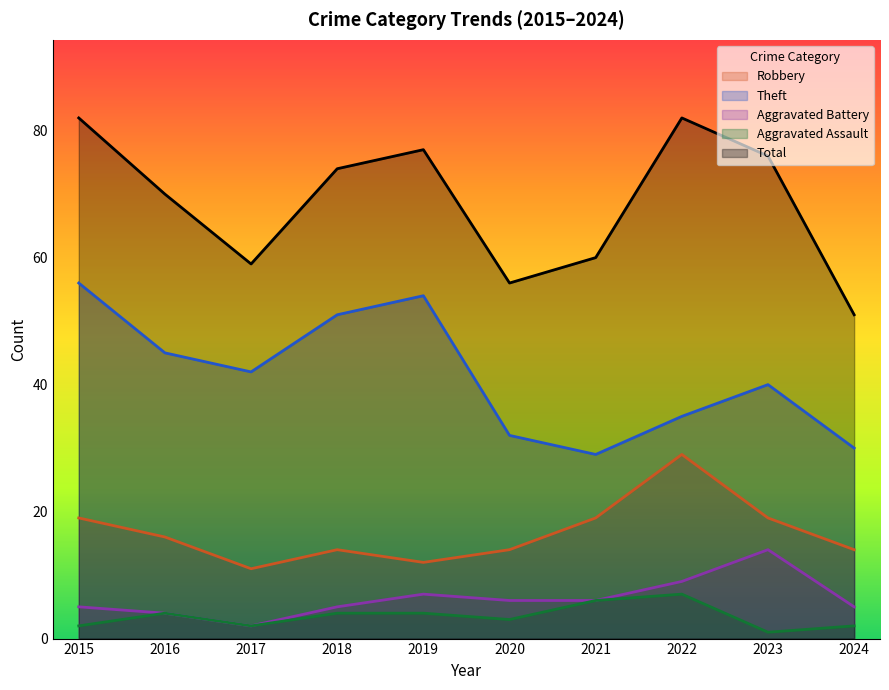

How many categories are shown in the chart?

10